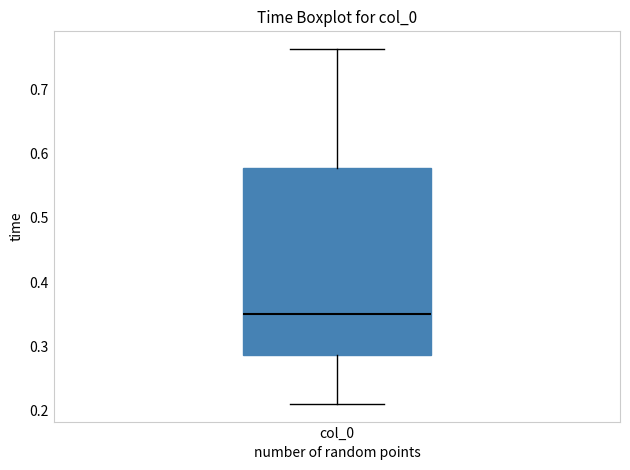

Read this box plot against the y-axis: the position of the median line, the range covered by the box, and the ends of both whiskers. The values are not printed on the chart, so give them approximately, as read against the axis.

median 0.35, box 0.29 to 0.58, whiskers 0.21 to 0.76